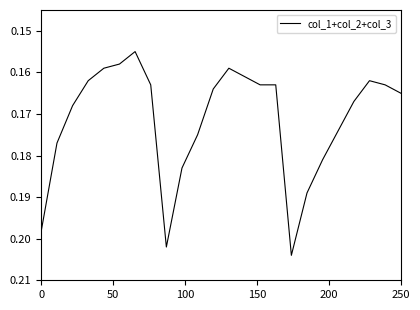

Is this an area chart (filled region under the line)?

No